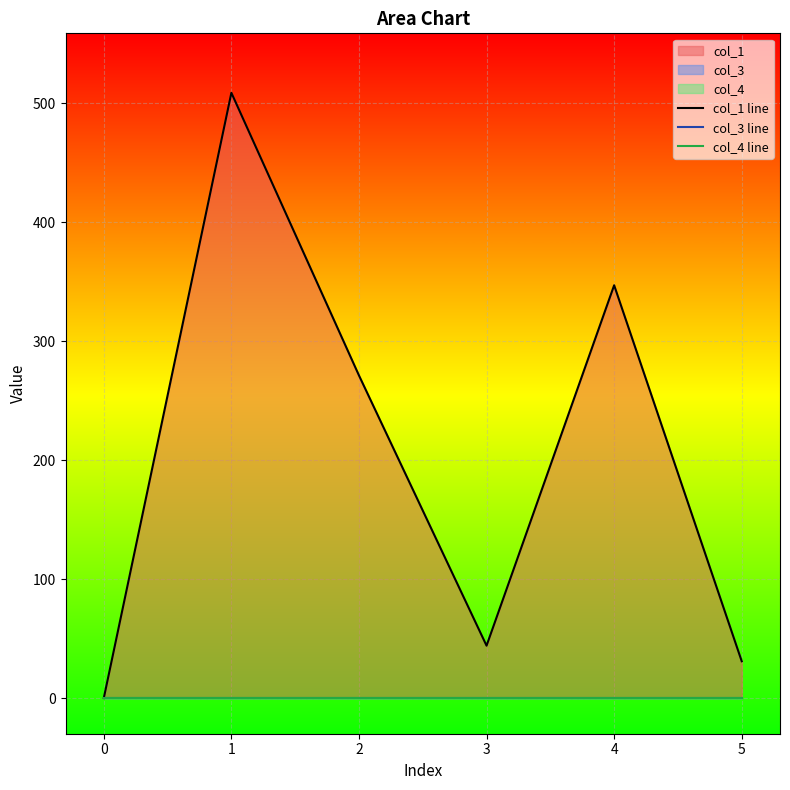

Is the value of col_1 line at 5 greater than the value of col_4 line at 5?

Yes